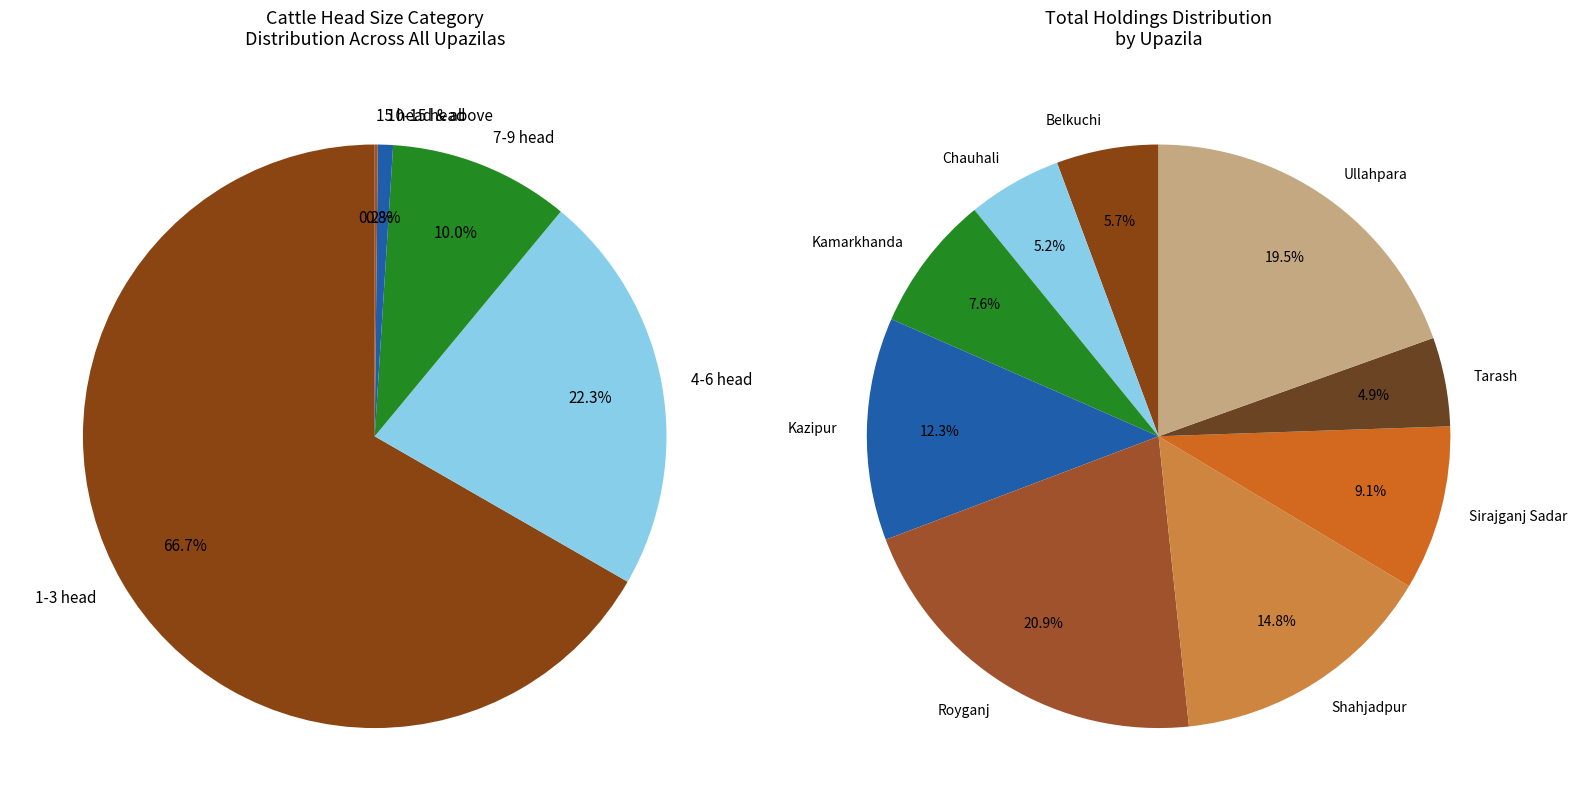

How much of the chart is everything except Chauhali?

94.8%